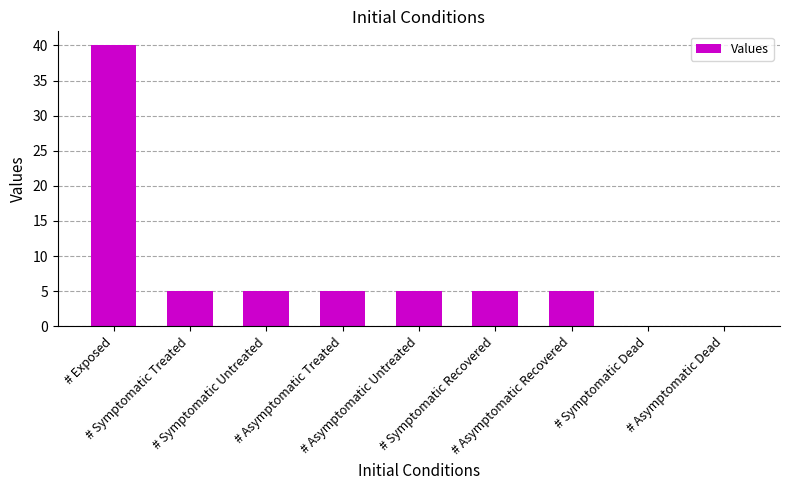

What is the sum of all values?

70